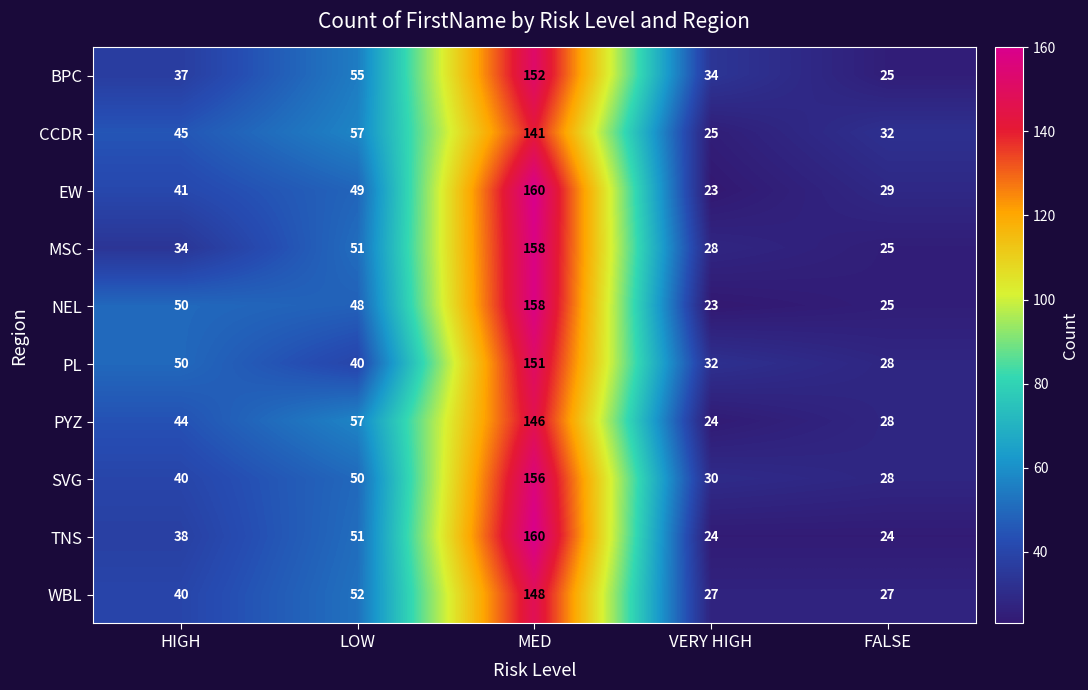

Rank the categories by BPC value from lowest to highest.

FALSE, VERY HIGH, HIGH, LOW, MED